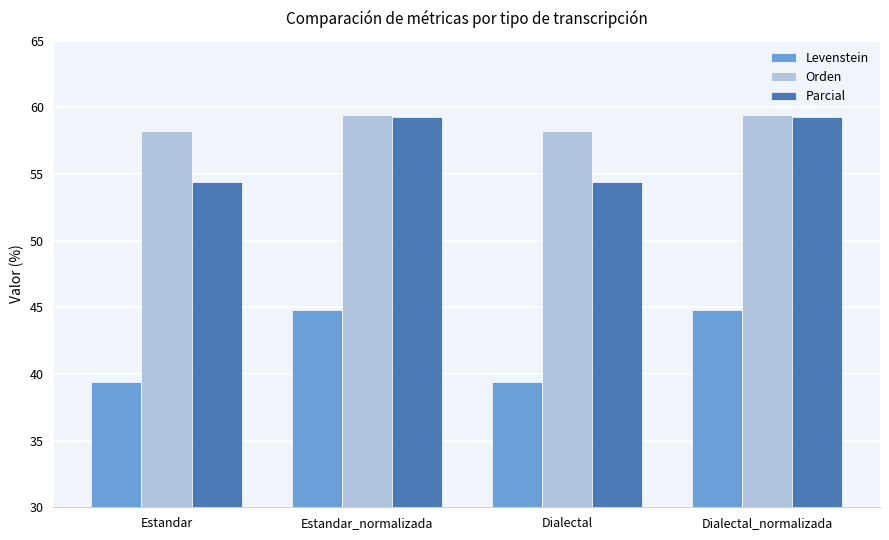

How many data points does each series have?

4